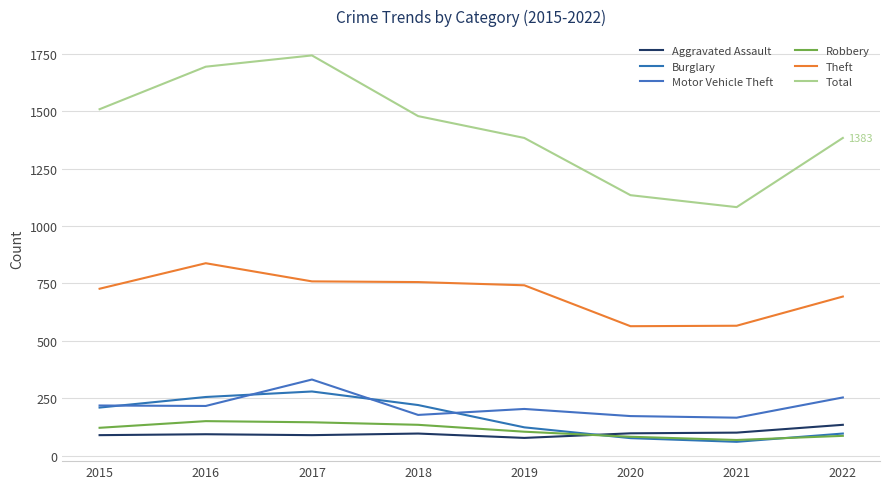

True or false: Total and Motor Vehicle Theft cross at least once.

False